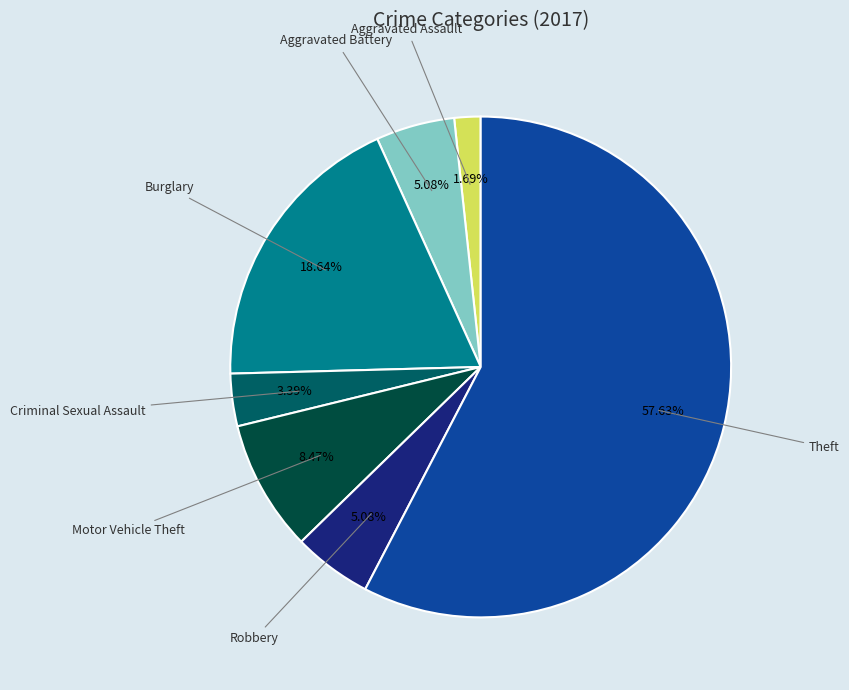

Is there a majority slice in this chart?

Yes